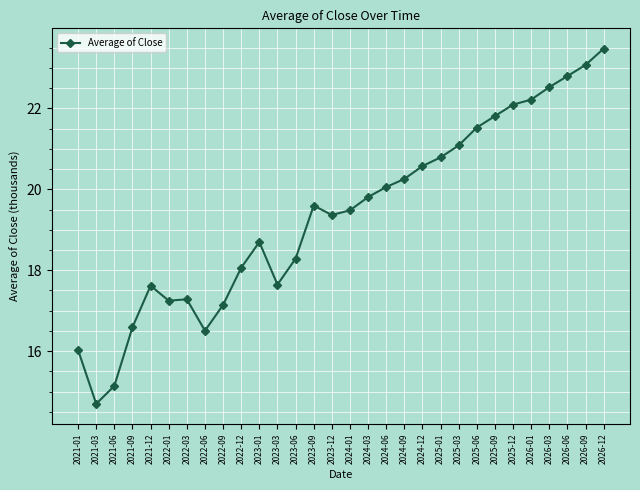

Does the chart display data point markers on the line(s)?

Yes